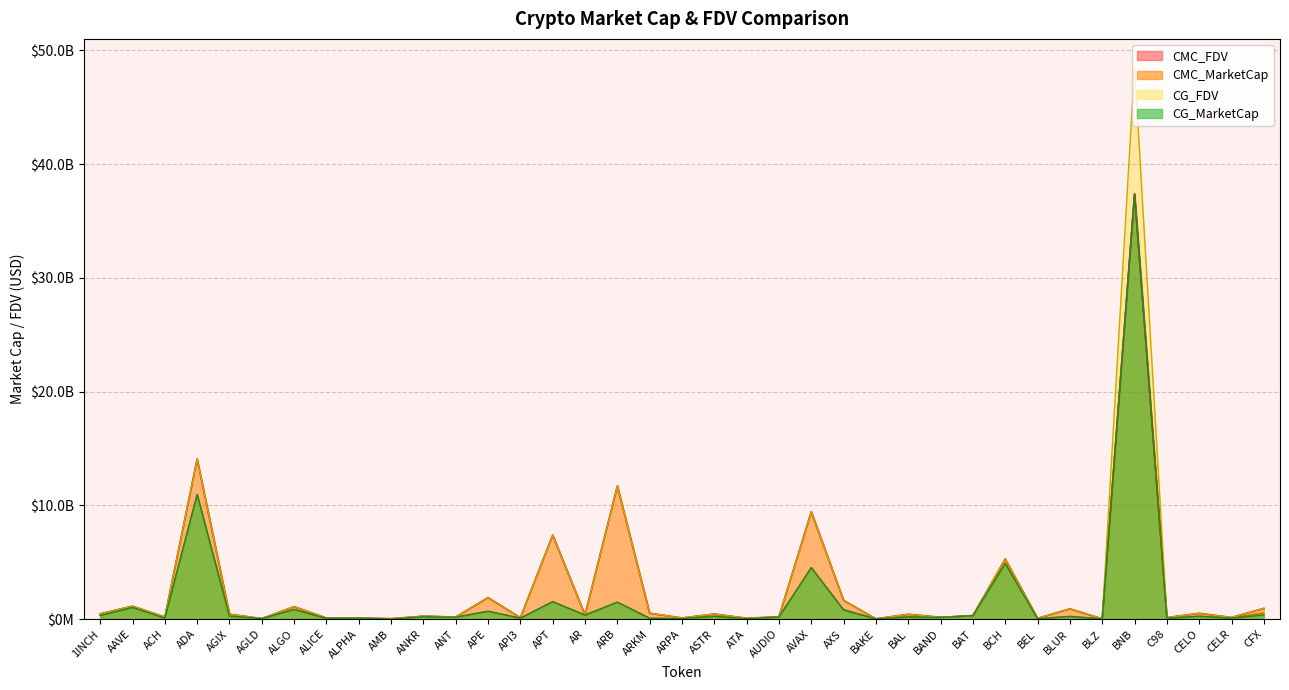

Which series has the largest total across all categories?

CG_FDV